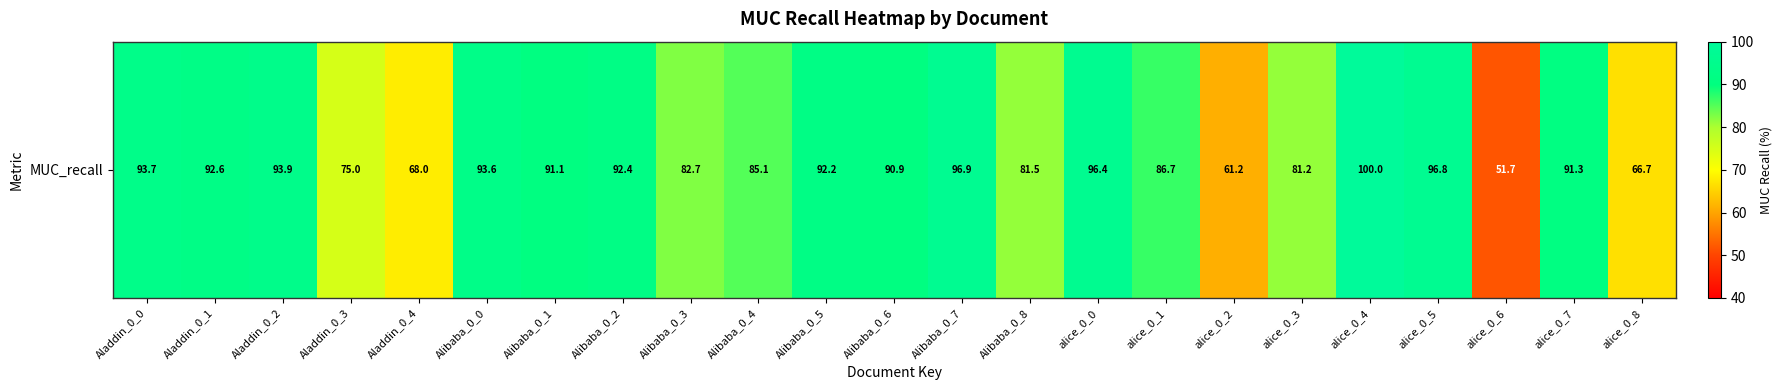

Approximately how many times larger is the value at alice_0_4 compared to Aladdin_0_1?

1.1